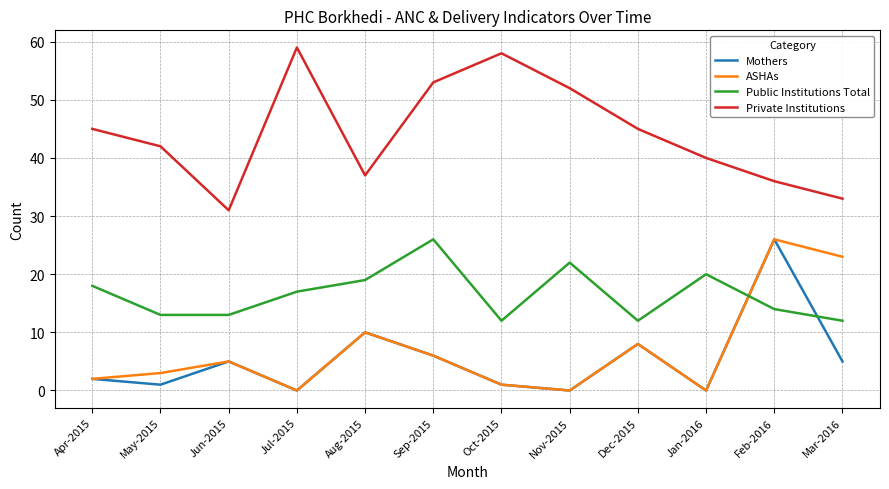

True or false: Private Institutions and Public Institutions Total intersect in this chart.

False